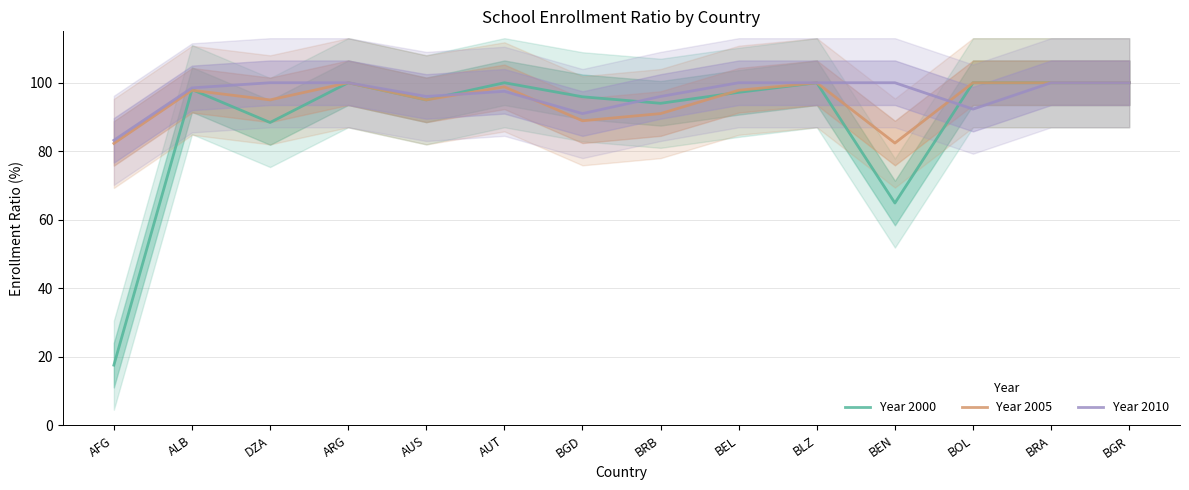

What is the maximum value shown in the chart?

100.0